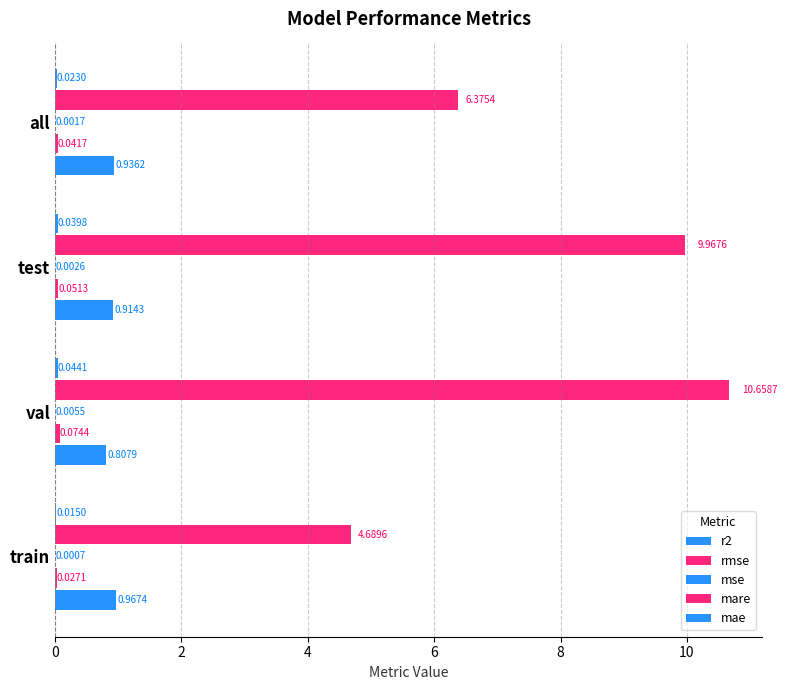

How many values in the mare series exceed 9?

2